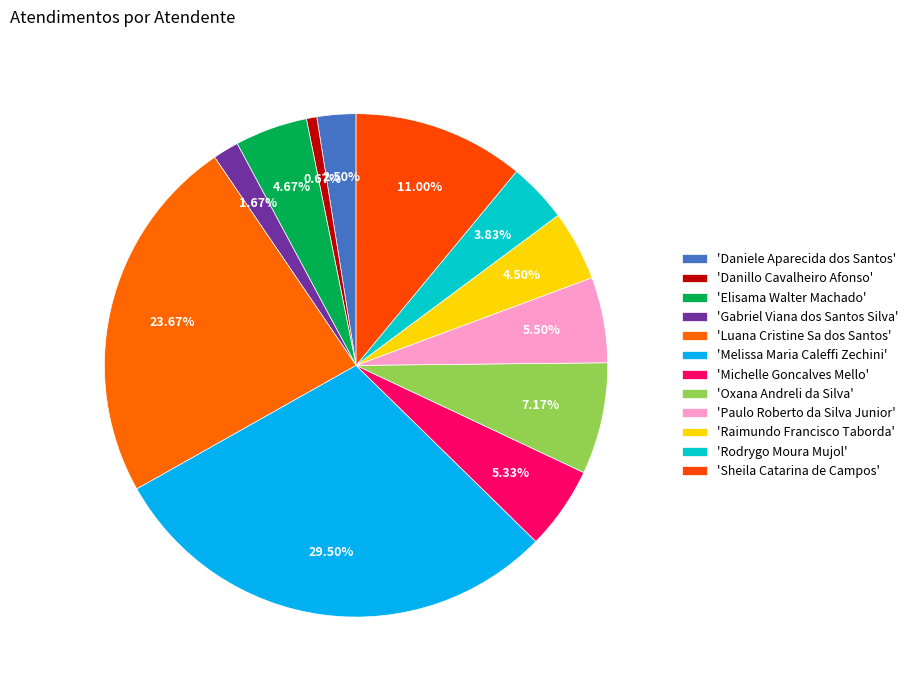

How many slices are in this pie chart?

12